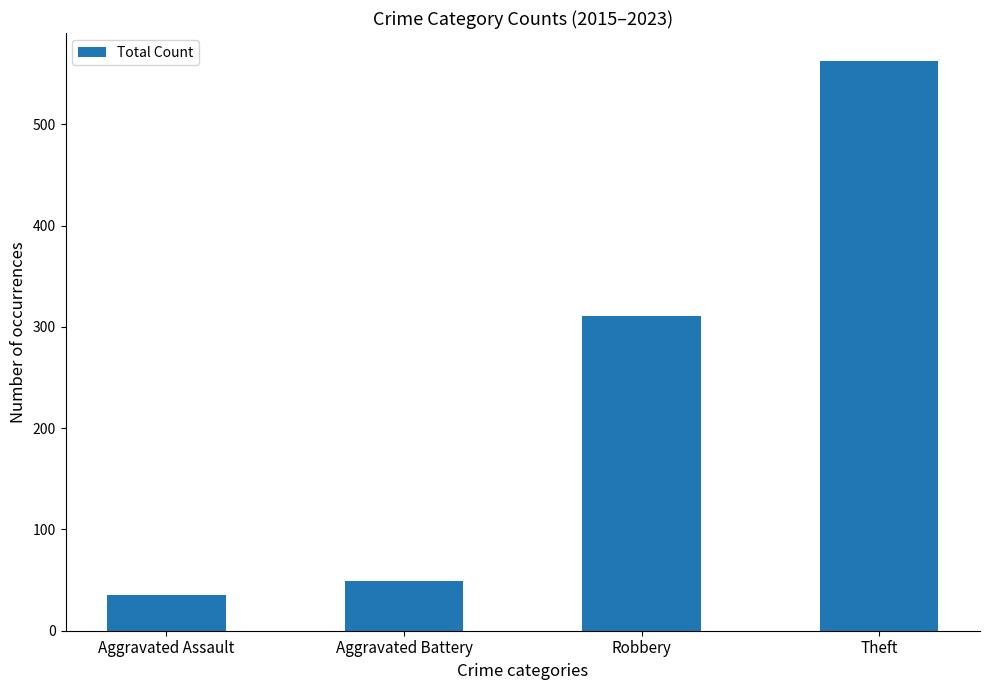

What is the approximate value at Aggravated Battery, to the nearest 10?

50